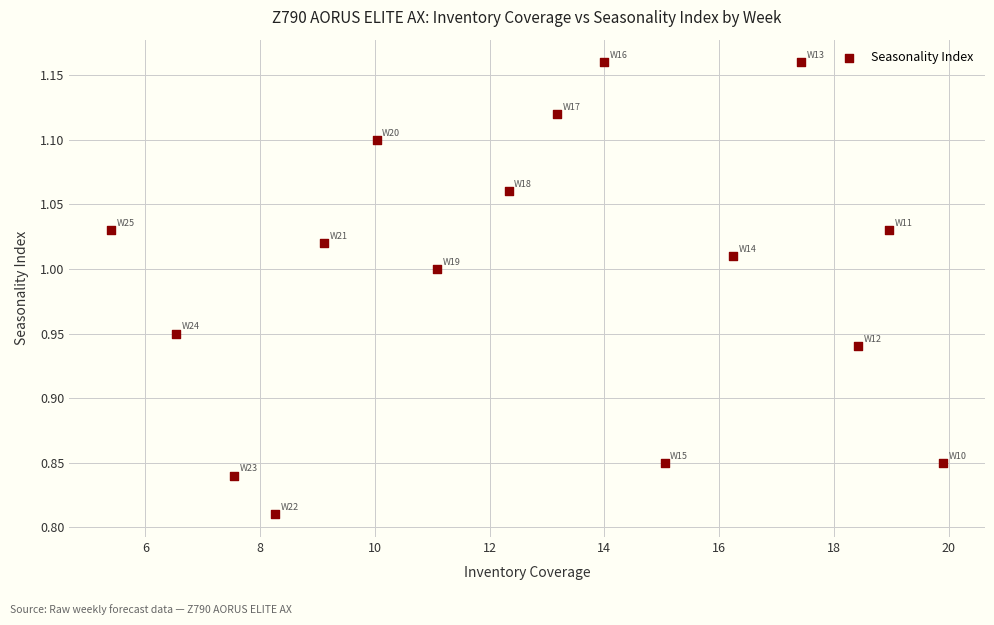

What is the range of X values (max minus min)?

14.5